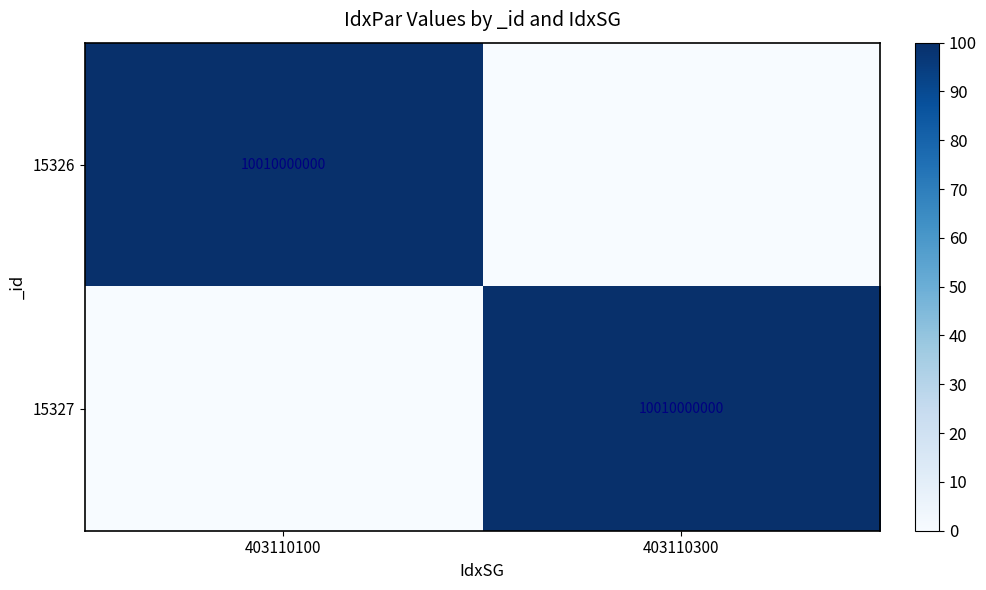

Which category has the lowest value across all series?

403110300